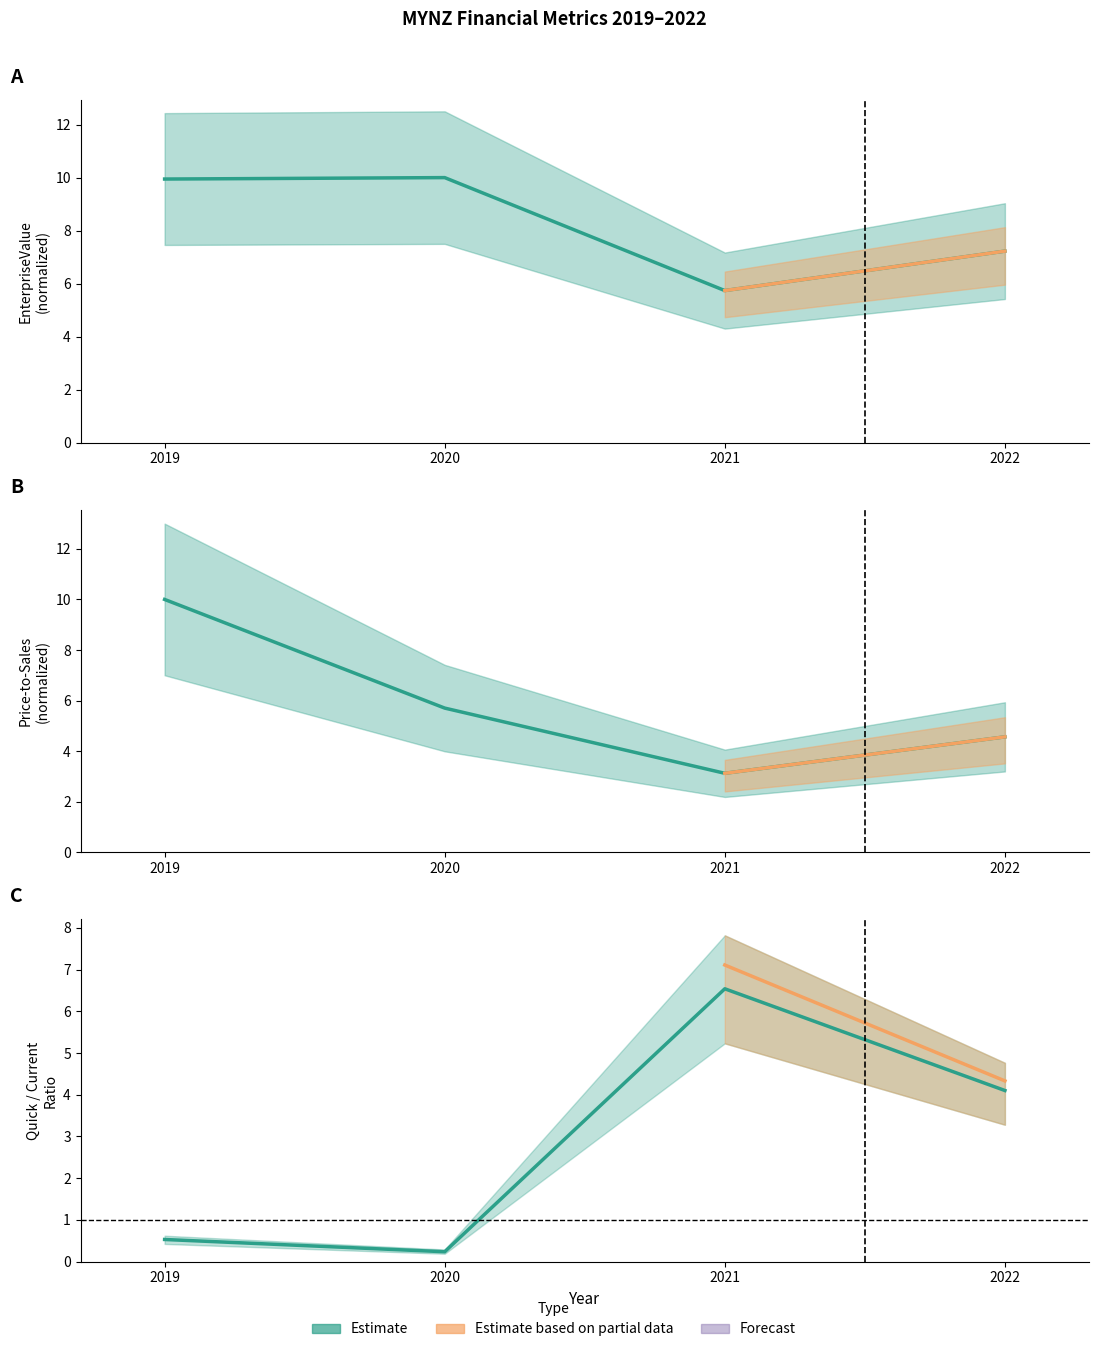

At which label is EnterpriseValue closest to 7?

2022